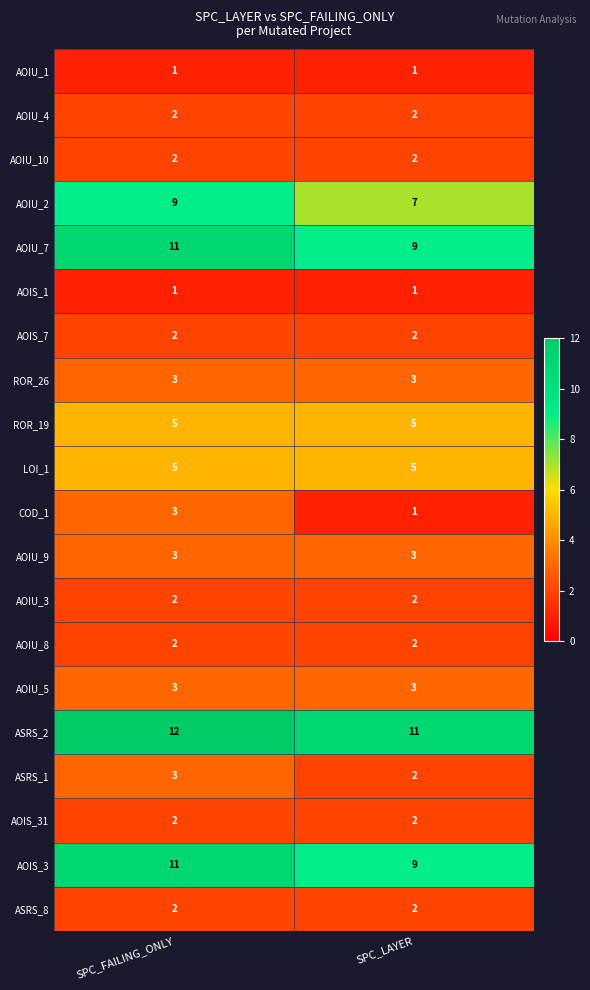

What is the total value across all series at SPC_LAYER?

74